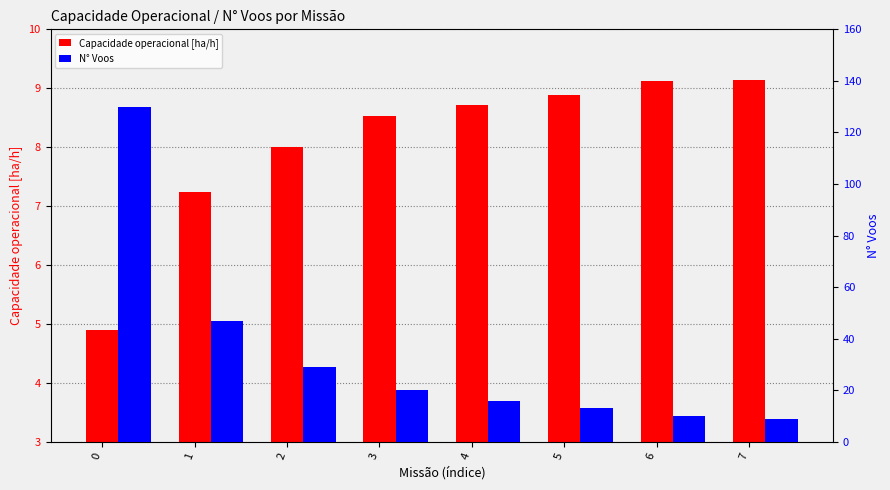

How many groups of bars are there?

8